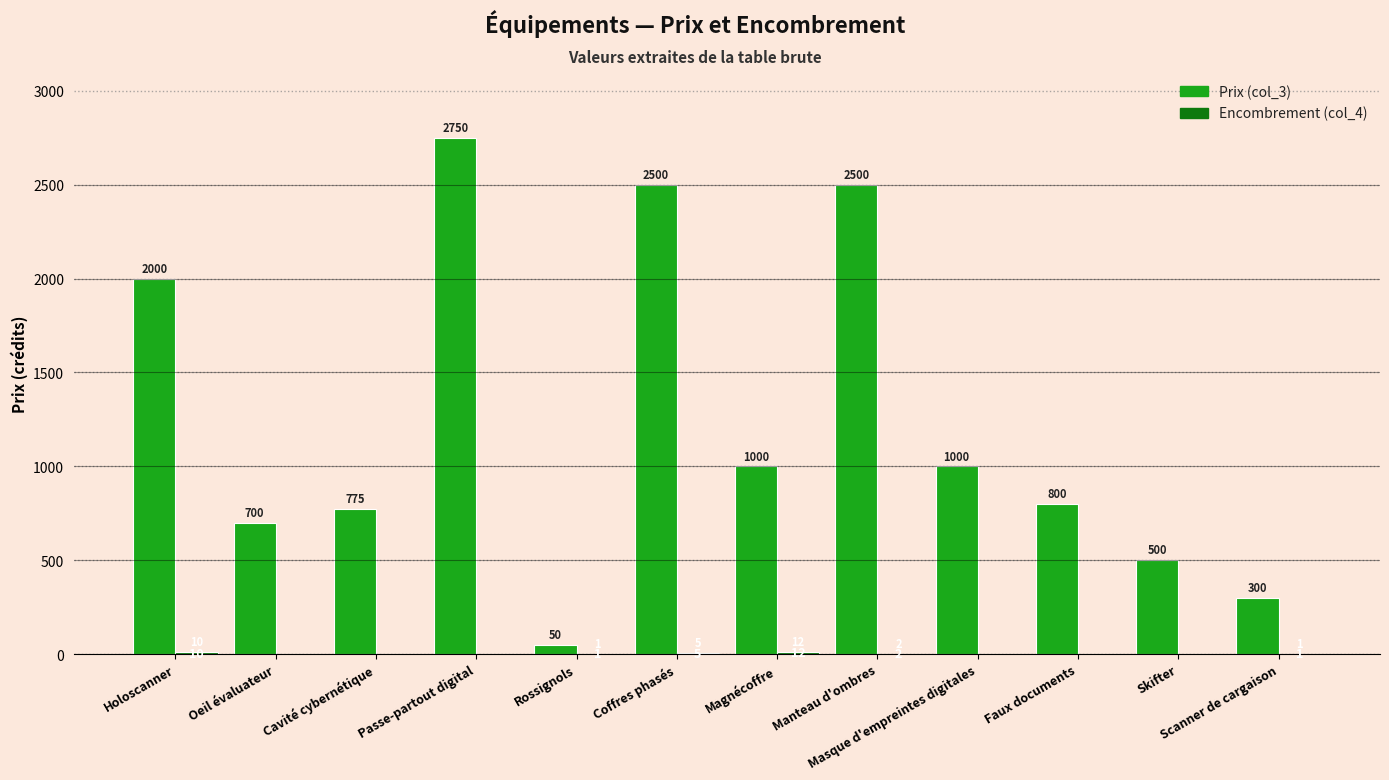

Which series changed the most between Oeil évaluateur and Faux documents?

Prix (col_3)